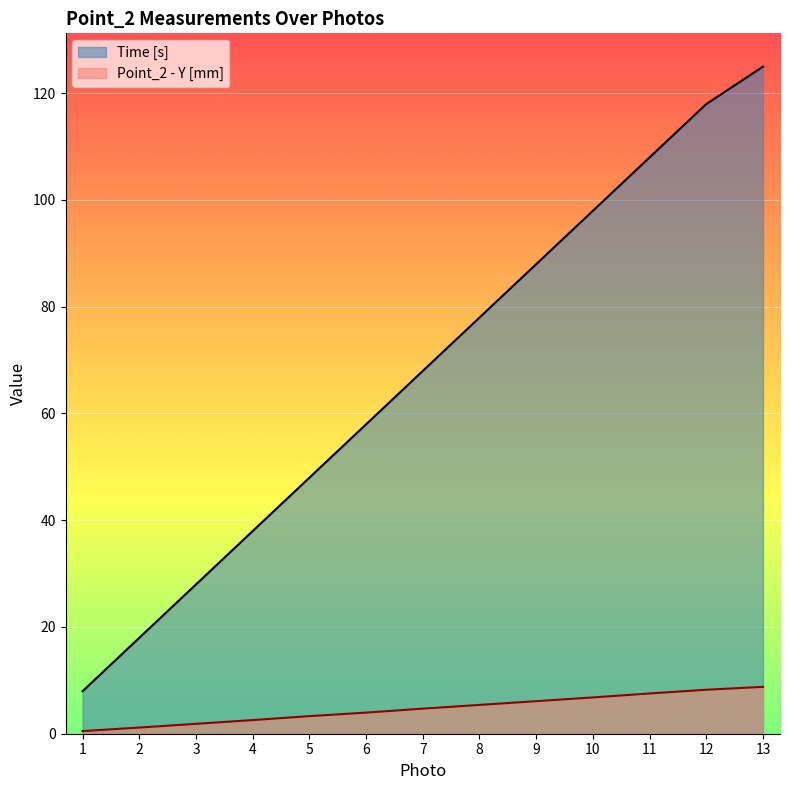

Reading left to right, list all the values displayed in this chart.

Time [s]: 1=8.0	2=18.0	3=28.0	4=38.0	5=48.0	6=58.0	7=68.0	8=78.0	9=88.0	10=98.0	11=108.0	12=118.0	13=125.0
Point_2 - Y [mm]: 1=0.5	2=1.2	3=1.9	4=2.6	5=3.3	6=4.0	7=4.7	8=5.4	9=6.1	10=6.8	11=7.5	12=8.2	13=8.8